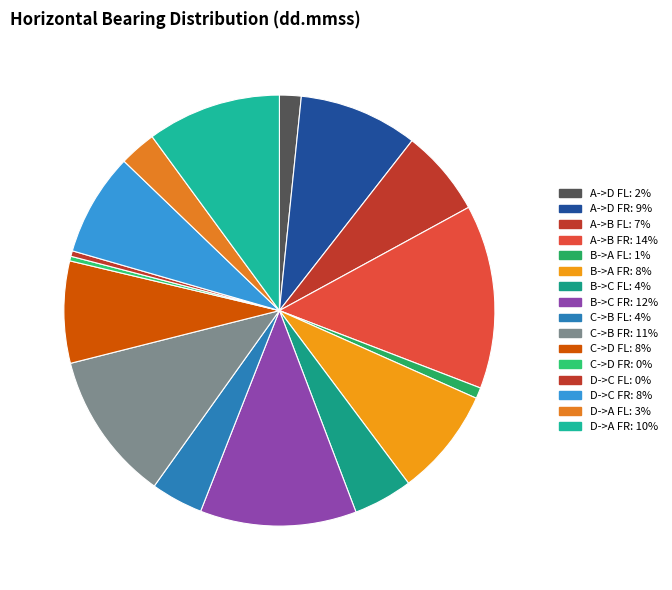

Is there a majority slice in this chart?

No